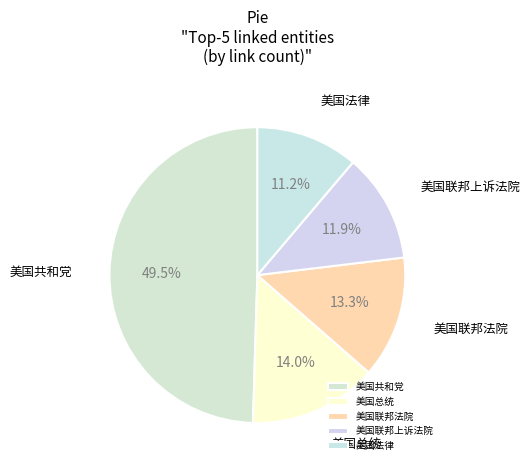

How many segments does this pie chart have?

5